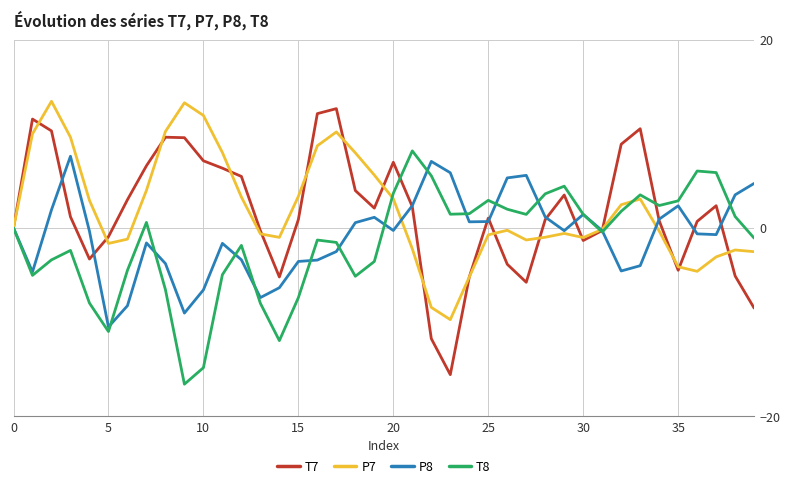

What is the sum of all T7 values?

68.9